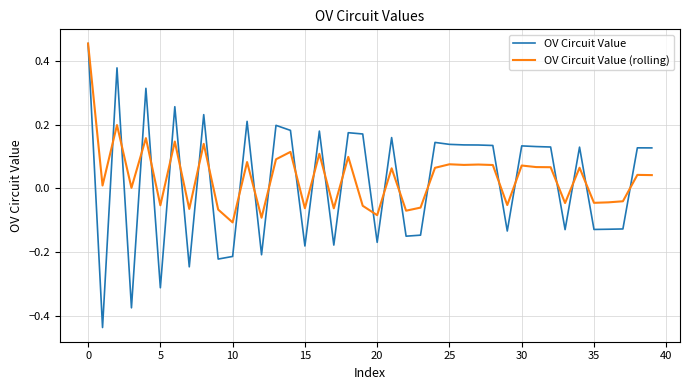

Which series has the largest range (max minus min)?

OV Circuit Value